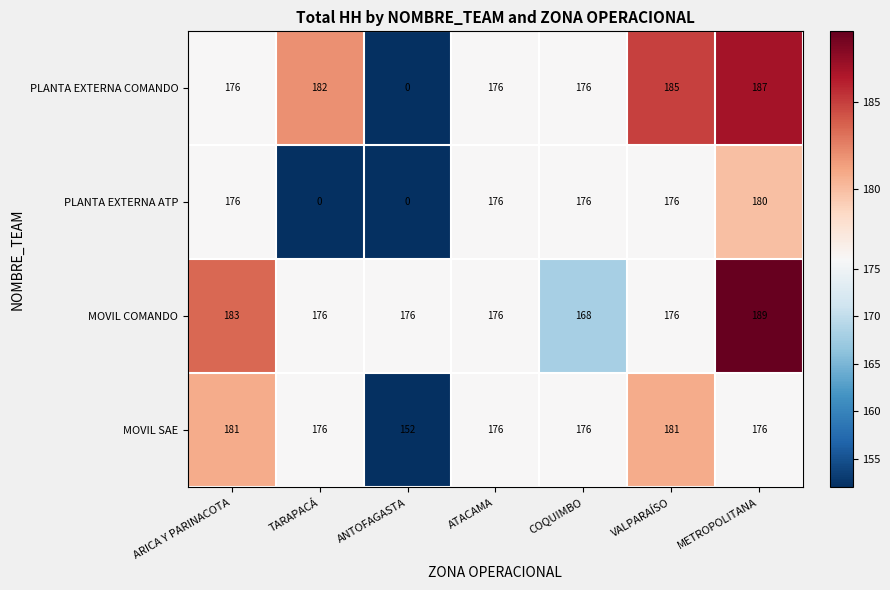

The value of PLANTA EXTERNA ATP at VALPARAÍSO is 115. True or false?

False